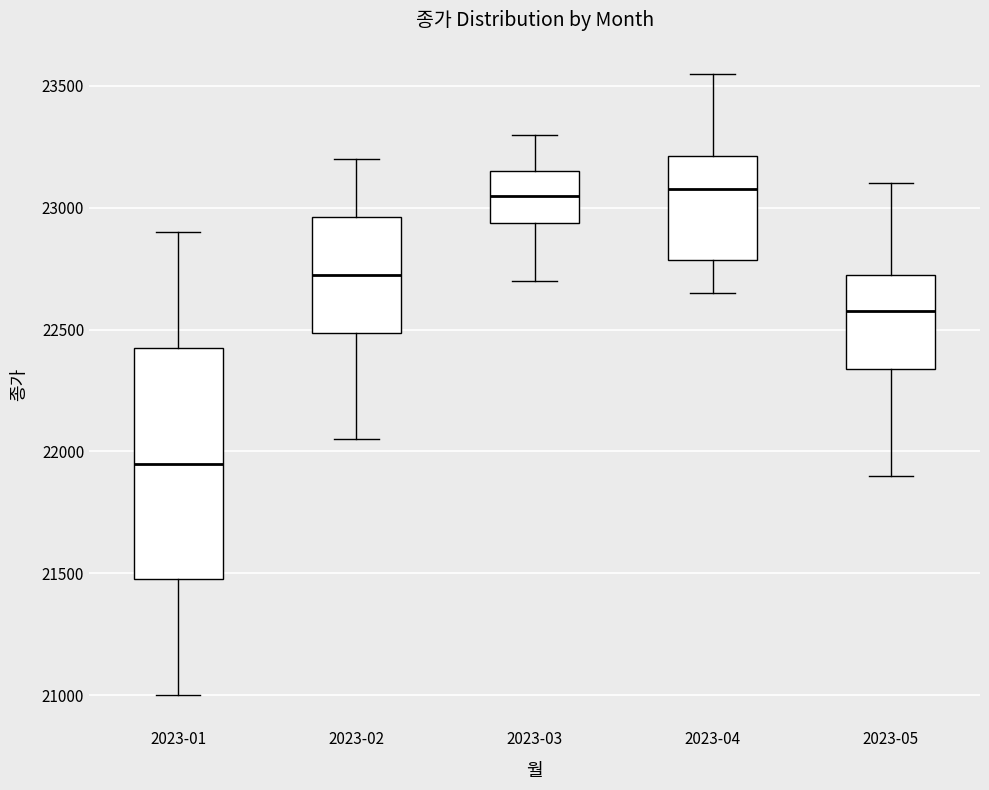

Which box's median line is the lowest?

2023-01